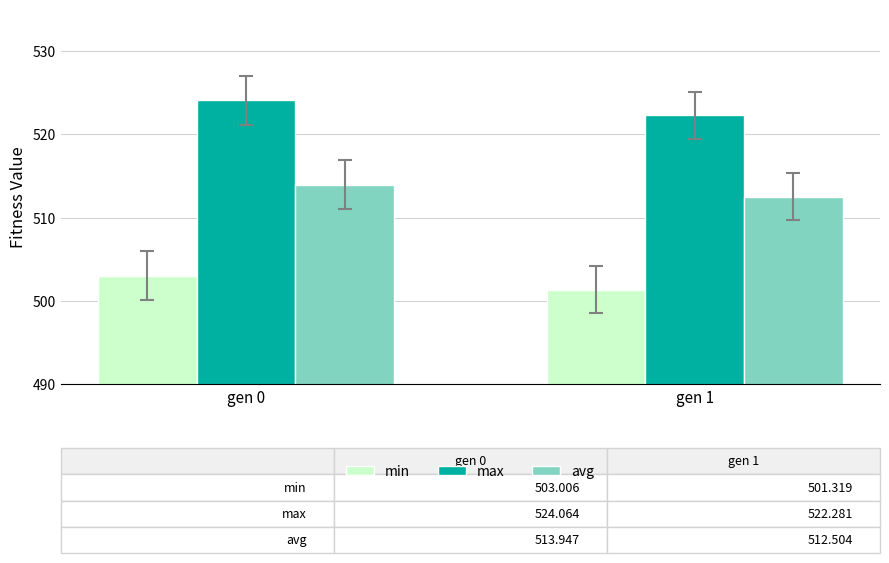

How many bars are there in each group?

3